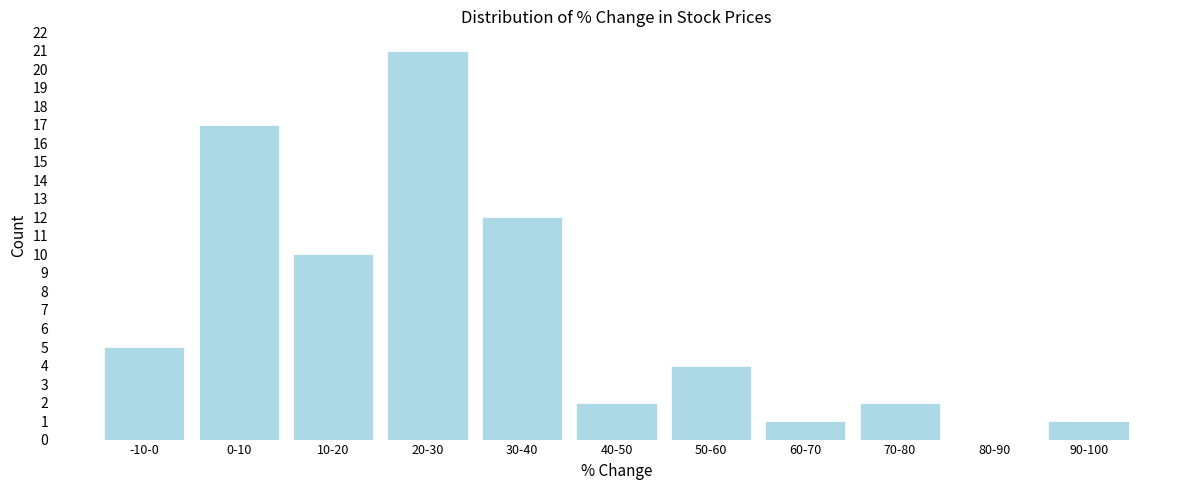

Reading left to right, transcribe all the data shown in this chart.

-10-0=5	0-10=17	10-20=10	20-30=21	30-40=12	40-50=2	50-60=4	60-70=1	70-80=2	80-90=0	90-100=1